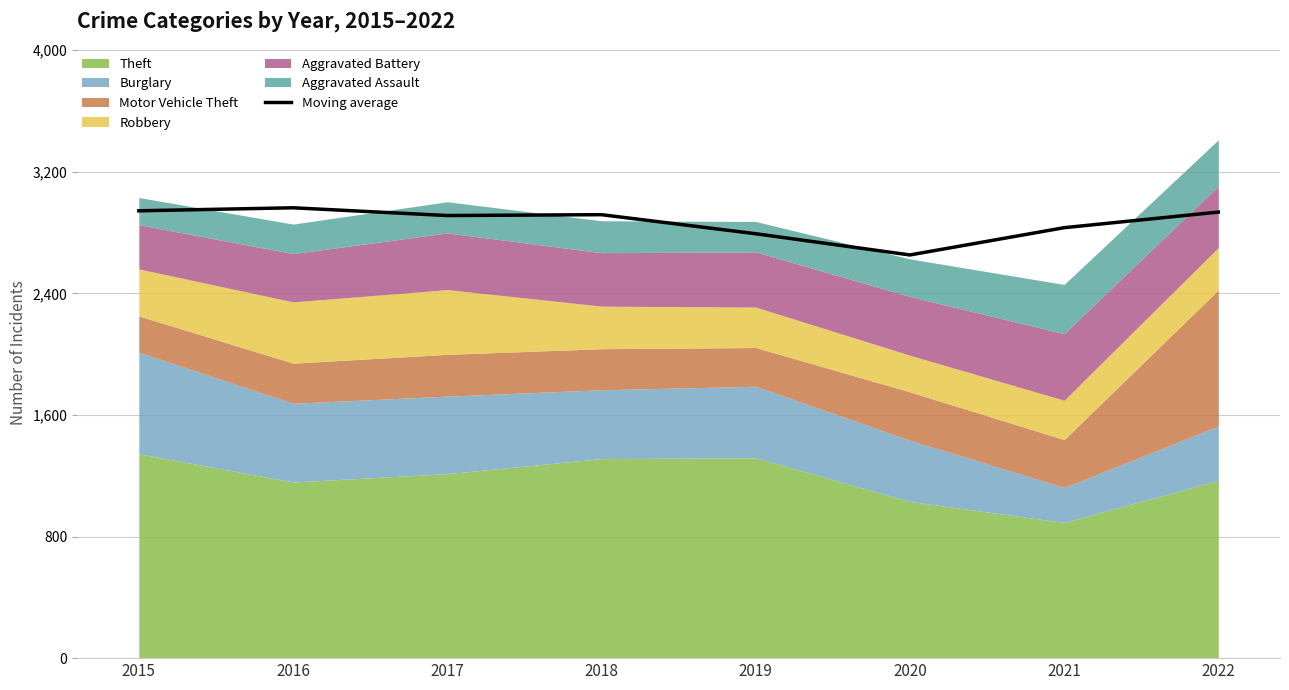

Count the number of values greater than 2918.

3